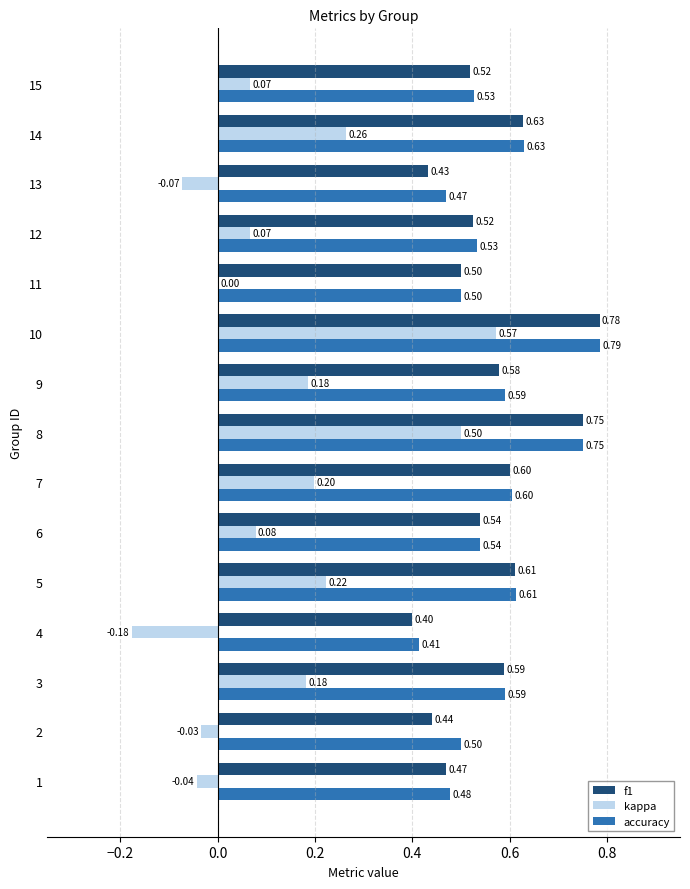

What is the sum of all kappa values?

2.0